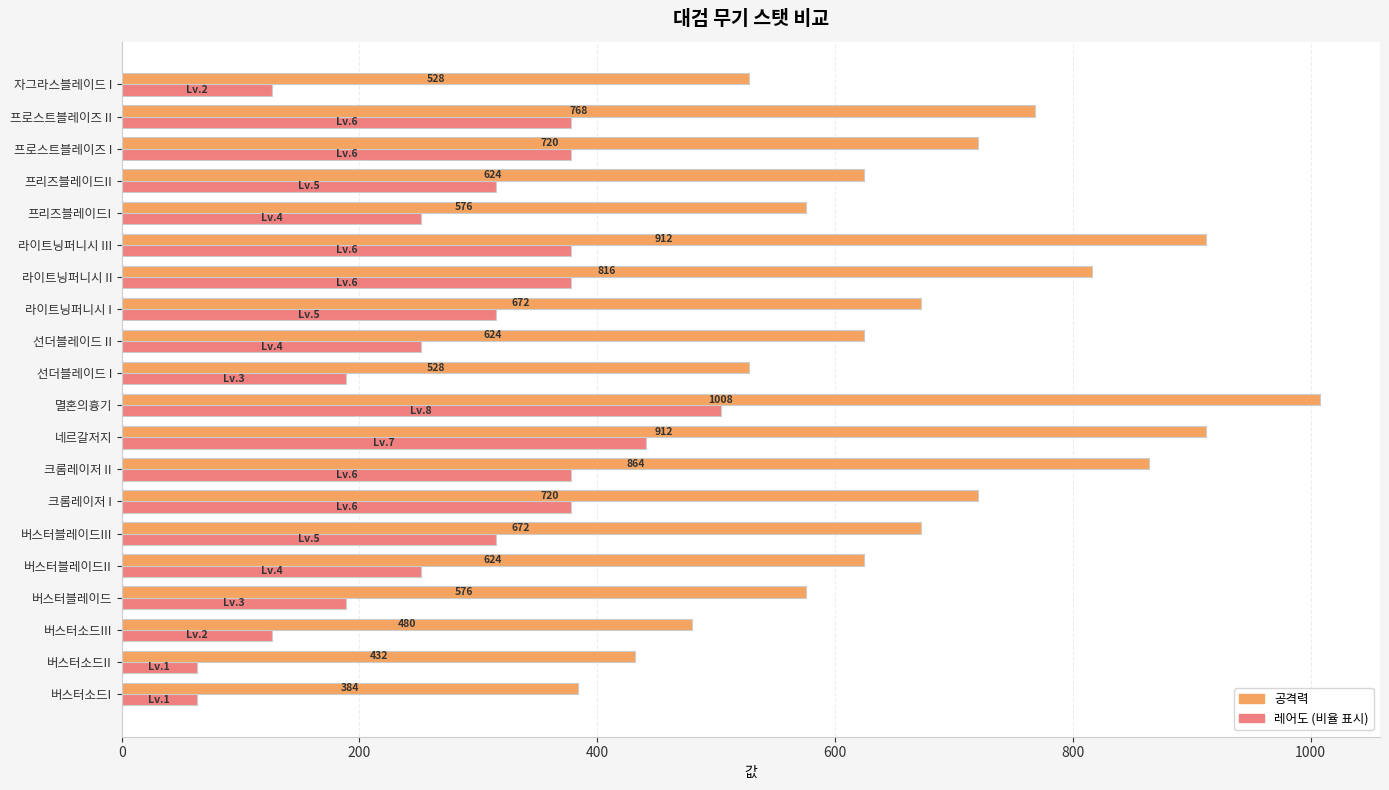

What is the difference between the highest and lowest values at 크롬레이저 II?

486